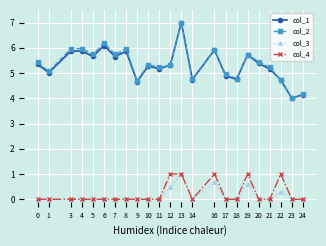

At which category is the sum across all series the highest?

13